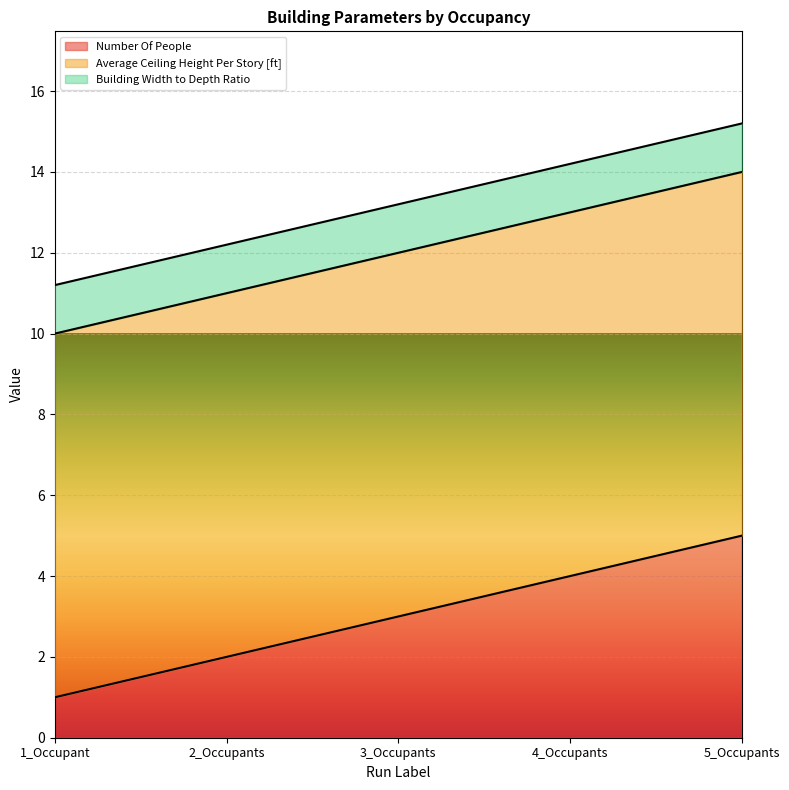

True or false: Building Width to Depth Ratio and Number Of People cross at least once.

True